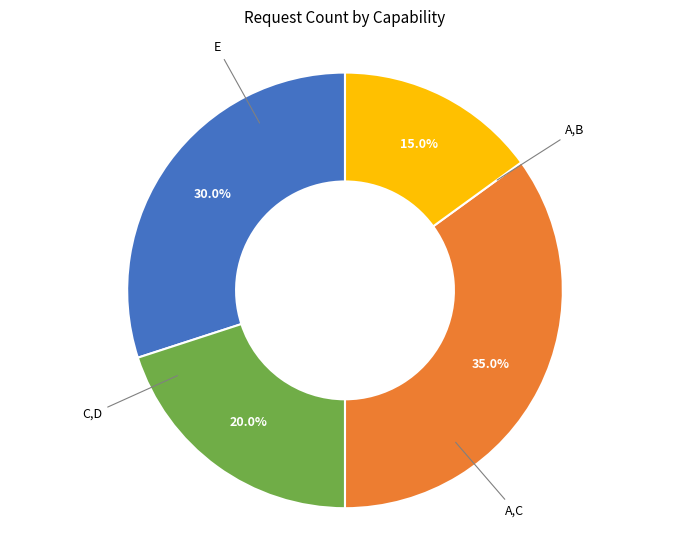

Is there any slice that represents more than half of the pie?

No